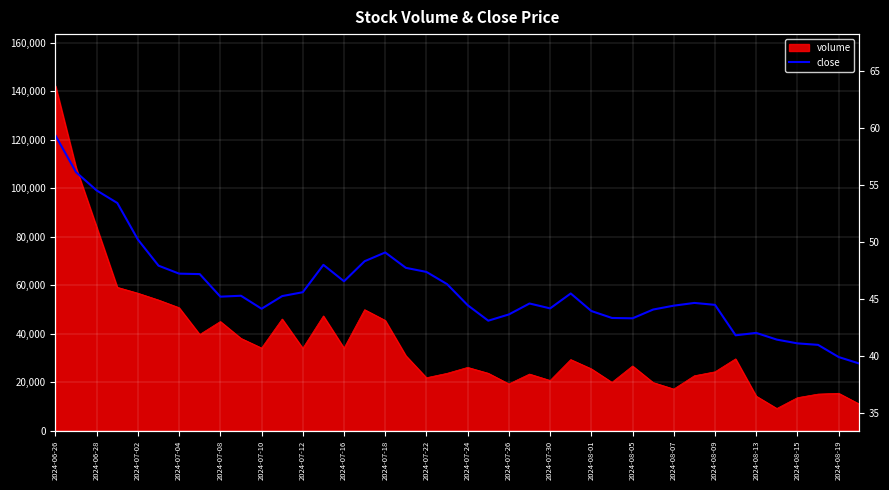

How many categories are shown in the chart?

40